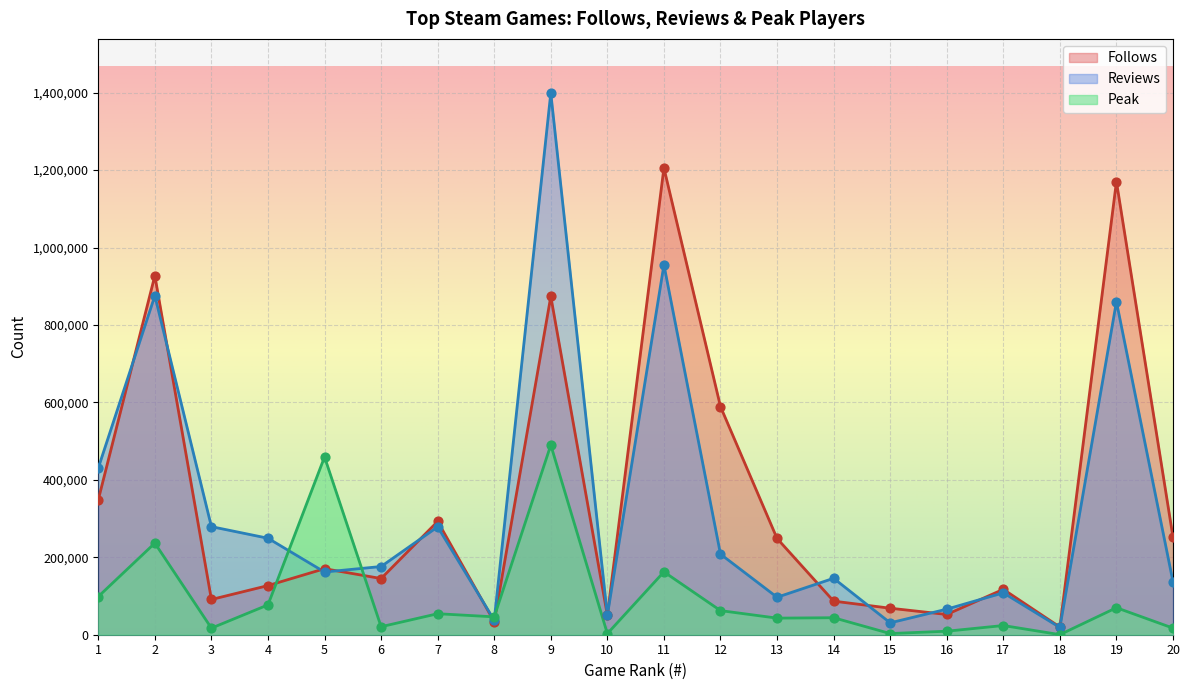

Which series contains the highest Y value?

Reviews